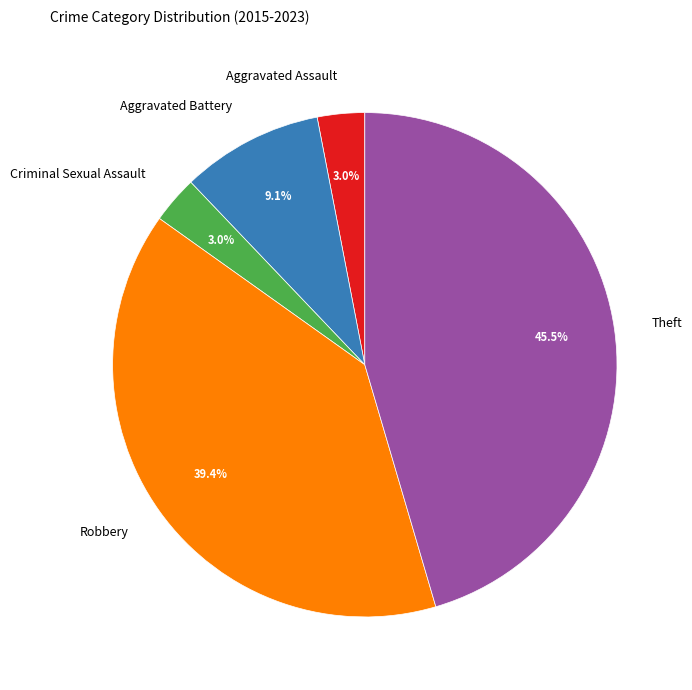

Is the sum of Criminal Sexual Assault and Aggravated Battery greater than half?

No